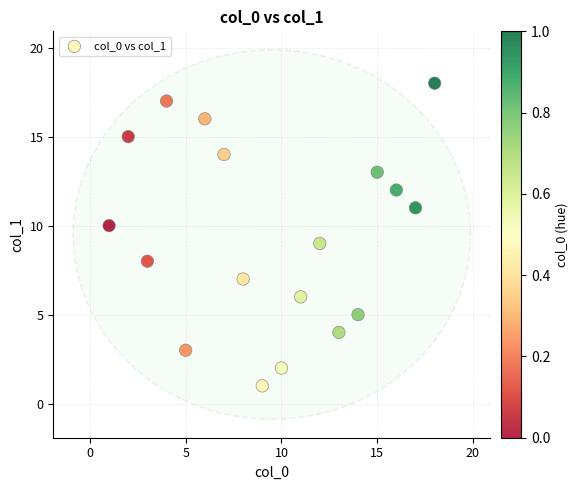

What is the range of X values (max minus min)?

17